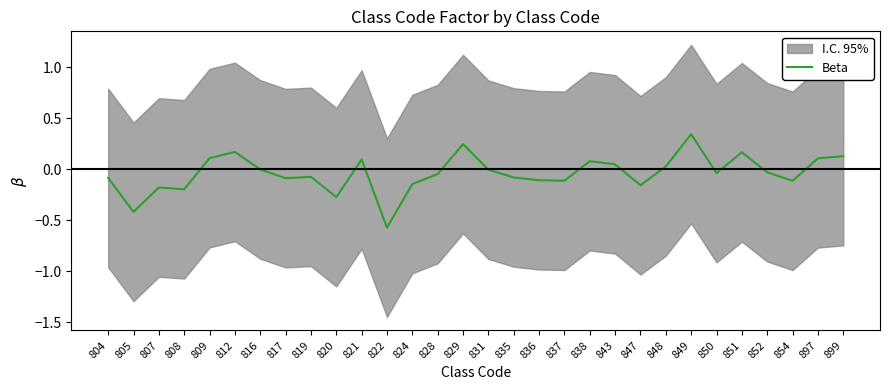

True or false: the data shows 0.0 at 809.

False